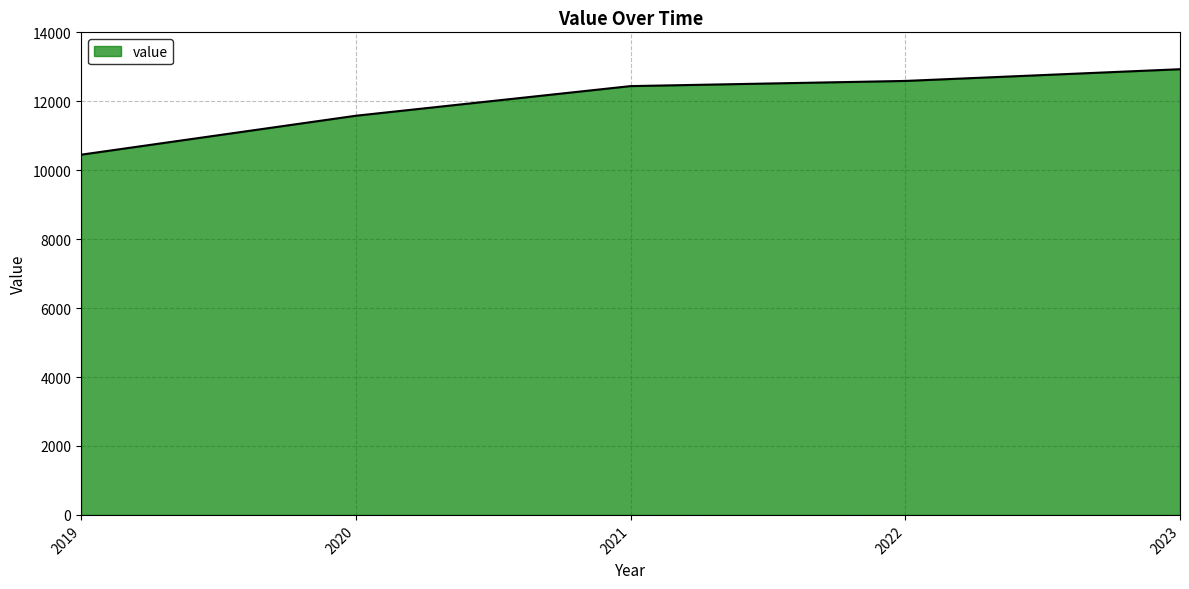

Reading left to right, transcribe all the data shown in this chart.

10450	11580	12440	12590	12930